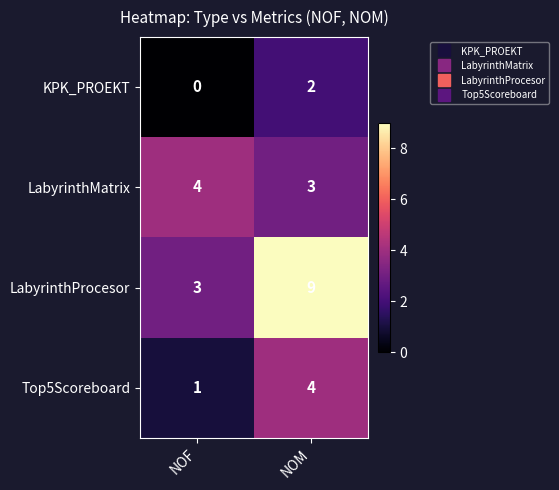

Which series changed the most between NOF and NOM?

LabyrinthProcesor